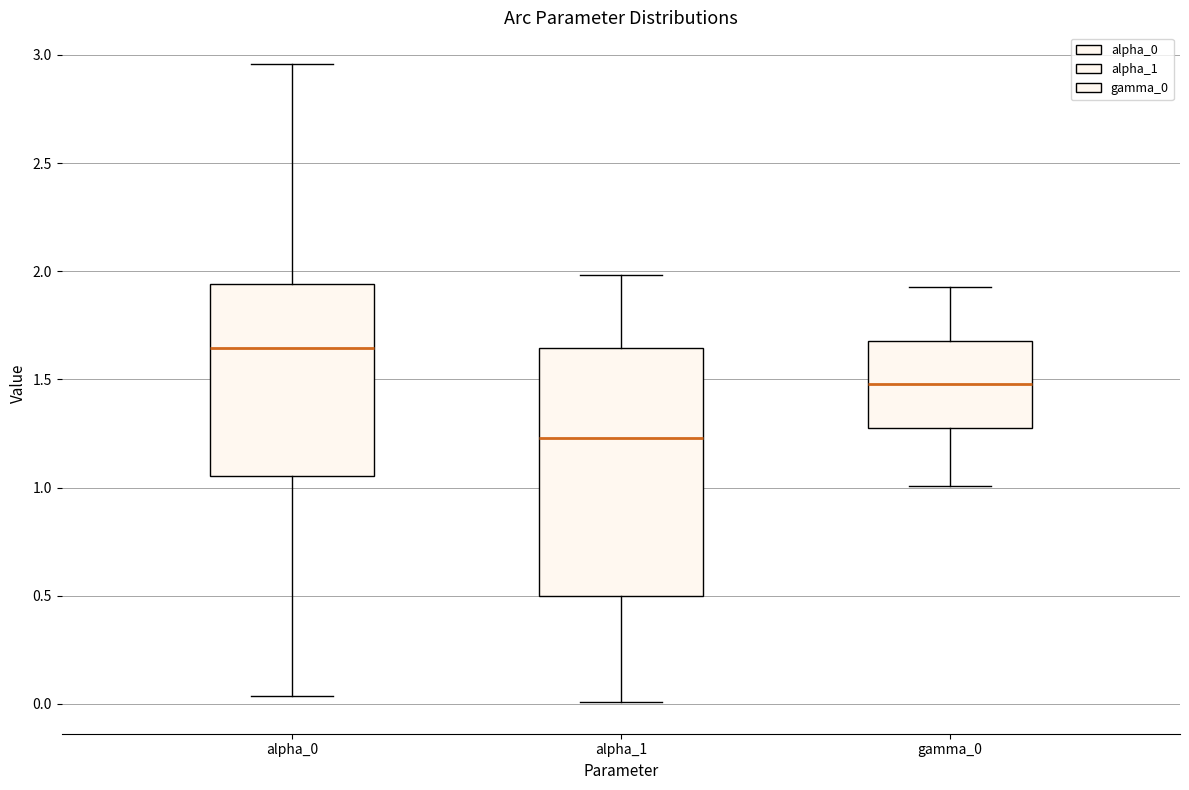

Which box has the highest median line?

alpha_0